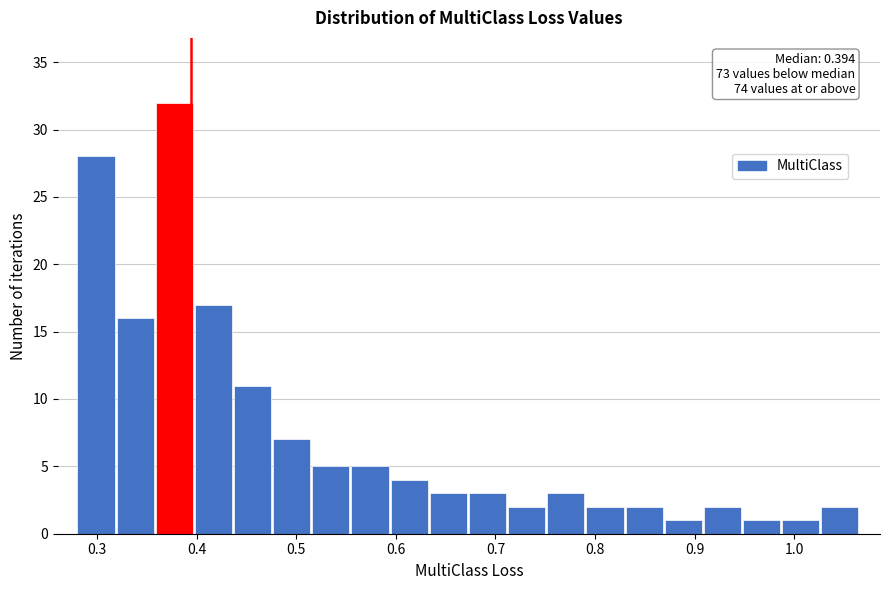

Around what value on the x-axis is the tallest bar? Give the approximate position of its centre, as read against the axis.

0.38